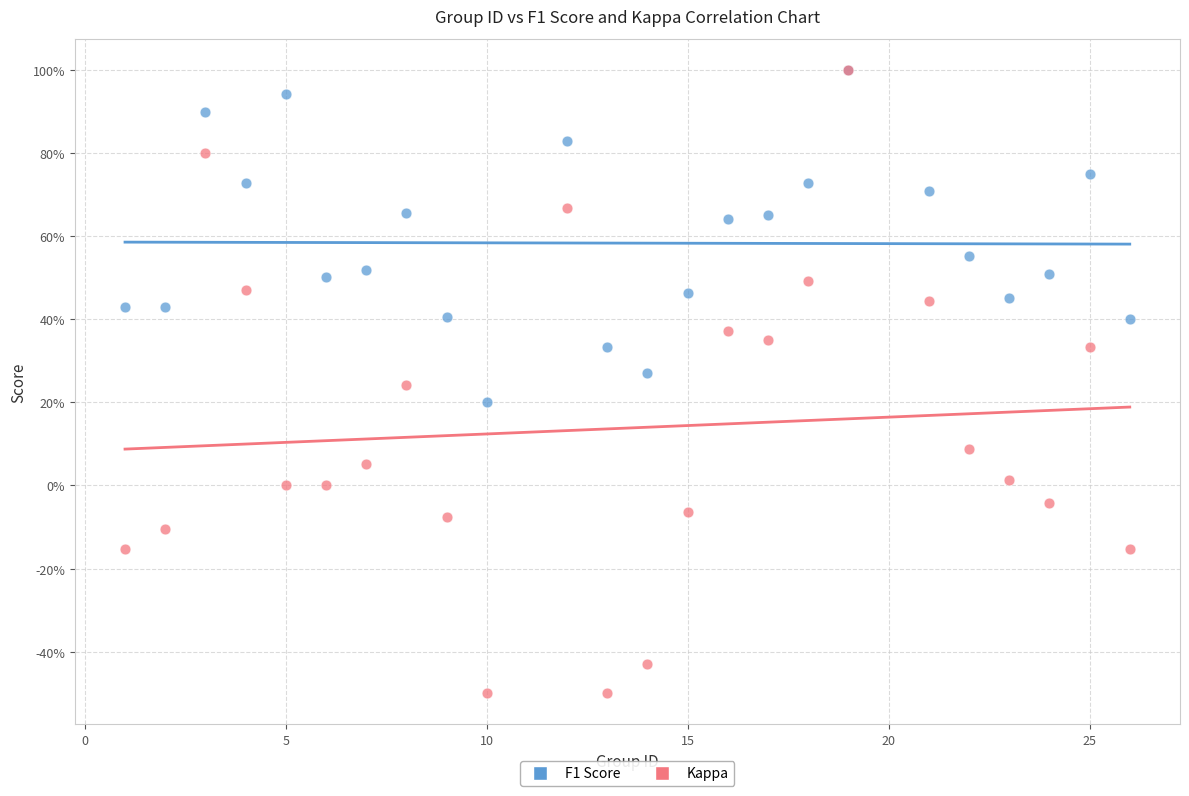

Which series contains the lowest Y value?

Kappa